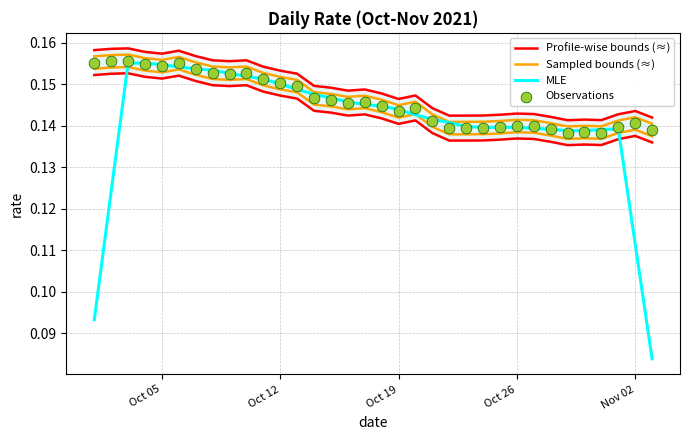

Which series contains the highest Y value?

Profile-wise bounds (≈)